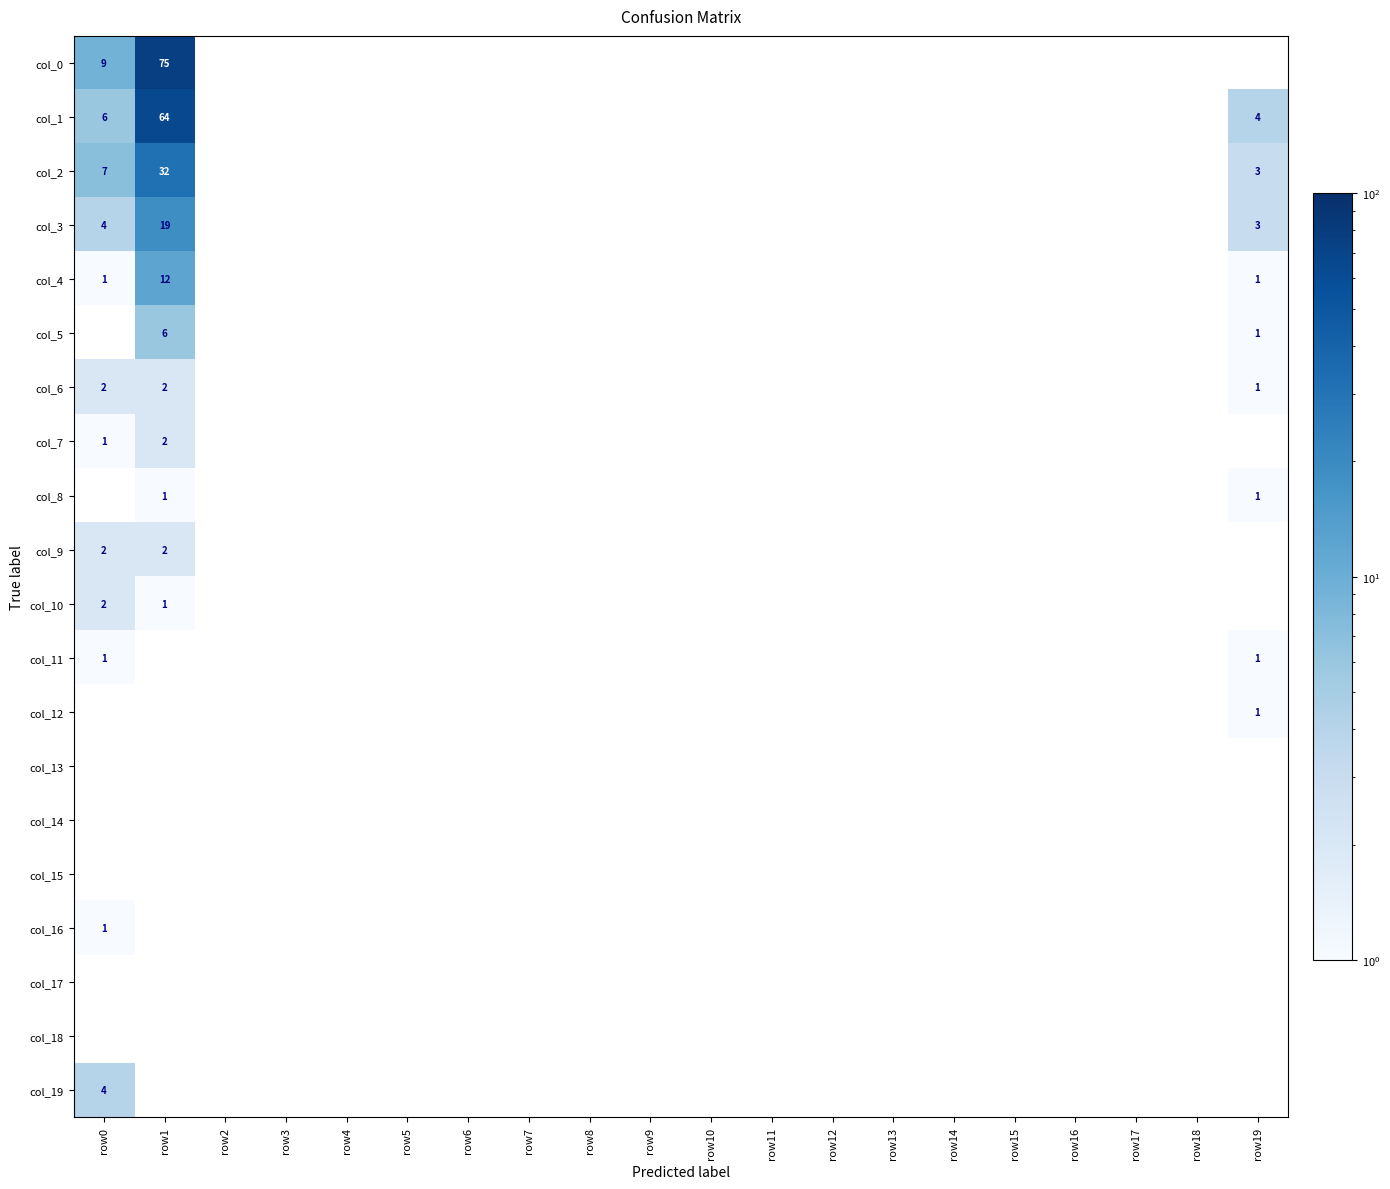

The value of col_3 at row19 is 5. True or false?

False